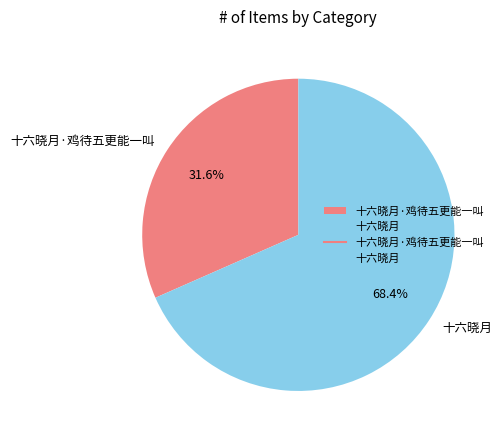

Is there any slice that represents more than half of the pie?

Yes